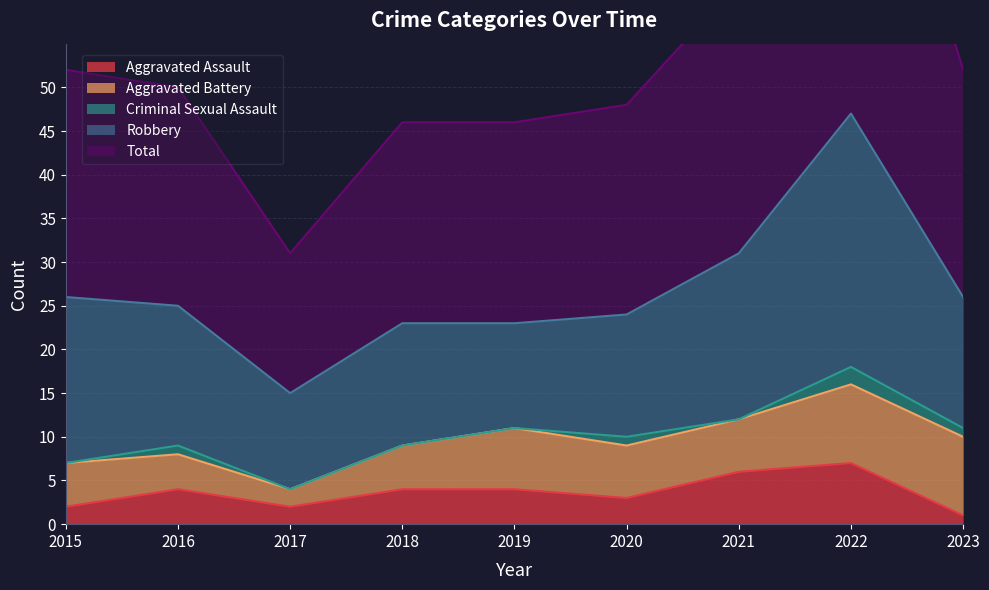

What is the highest value of the Criminal Sexual Assault series?

2